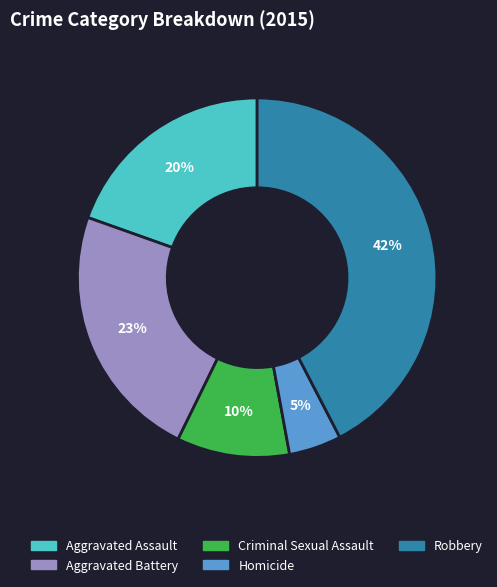

To the nearest percent, what is the average slice percentage?

20%